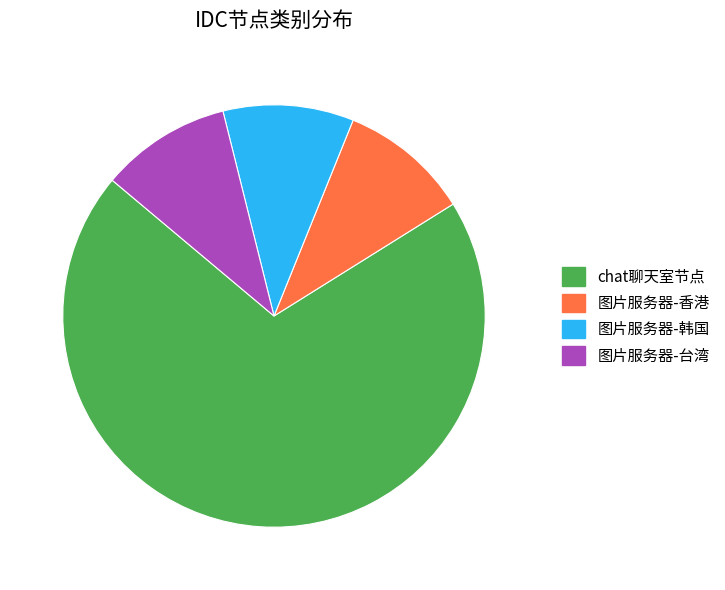

Is the sum of 图片服务器-台湾 and chat聊天室节点 greater than half?

Yes